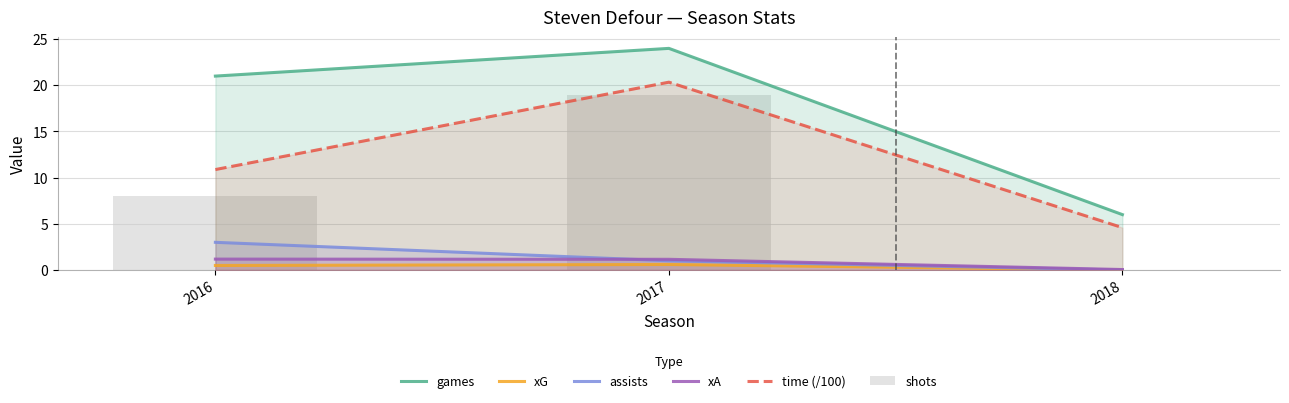

Is it true that shots equals 31.4 at 2017?

False